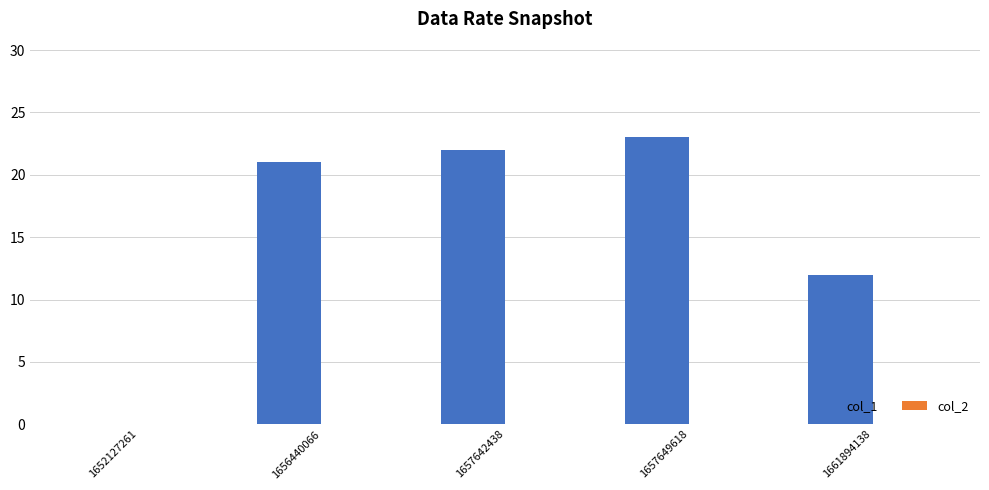

Read the value at 1656440066, to the nearest 10.

20